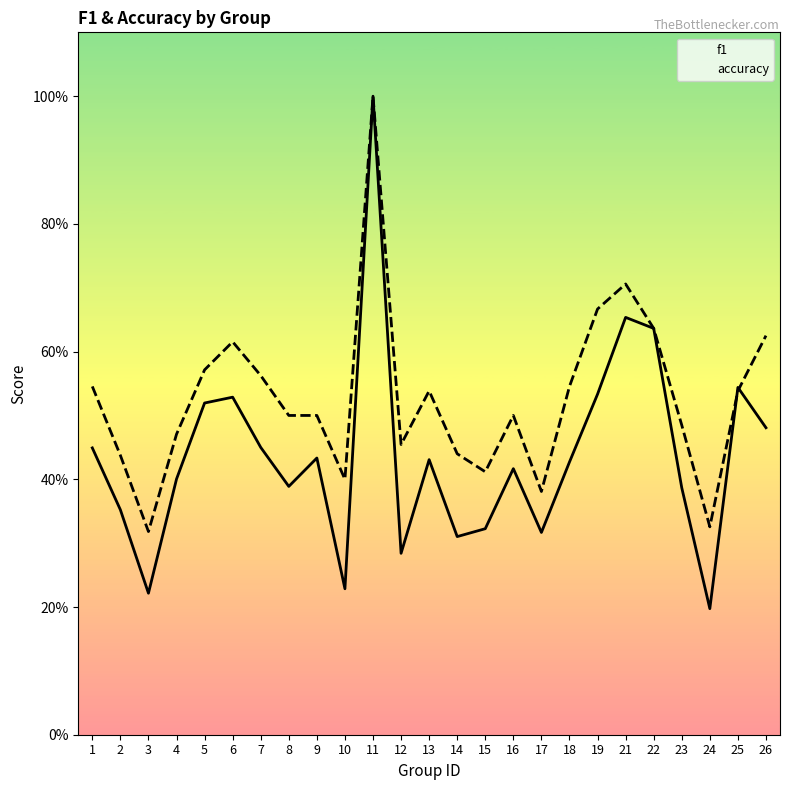

List the series in order of their overall mean, highest first.

accuracy, f1